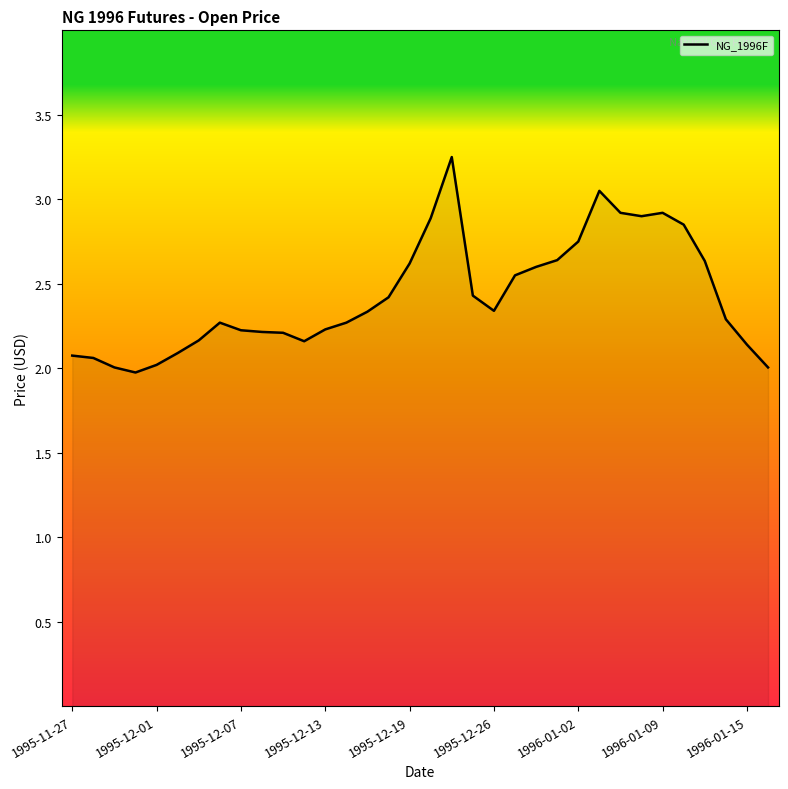

What is the difference between the maximum and minimum values?

1.3